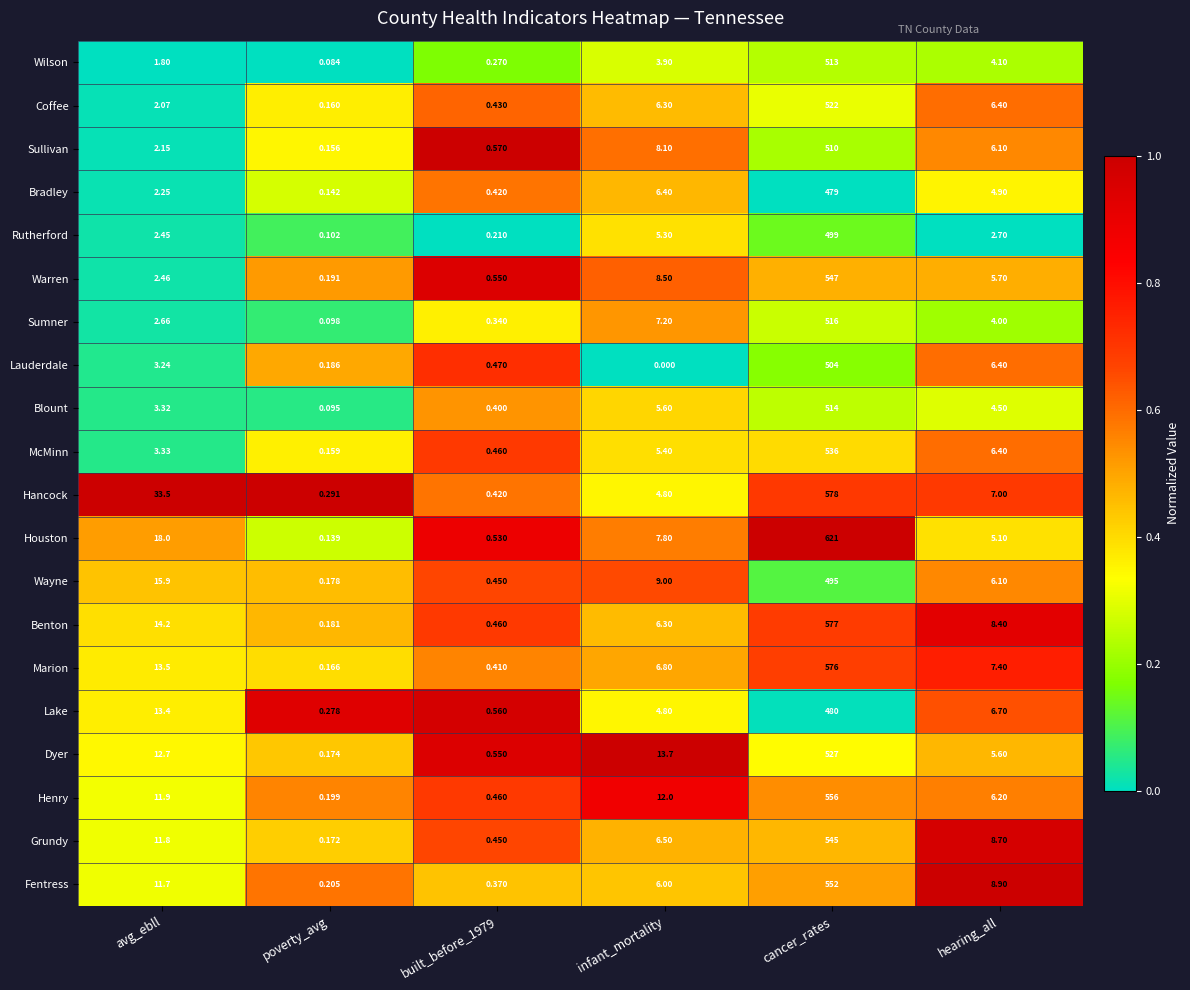

Which series changed the most between avg_ebll and cancer_rates?

Houston